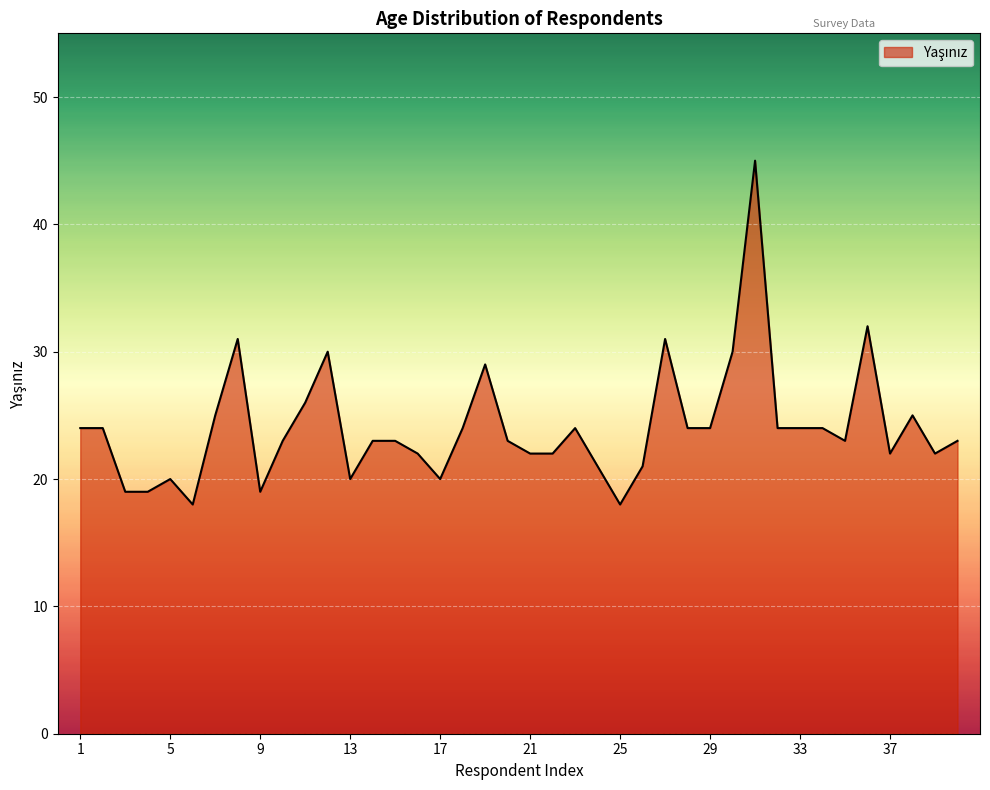

What is the difference between the maximum and minimum values?

27